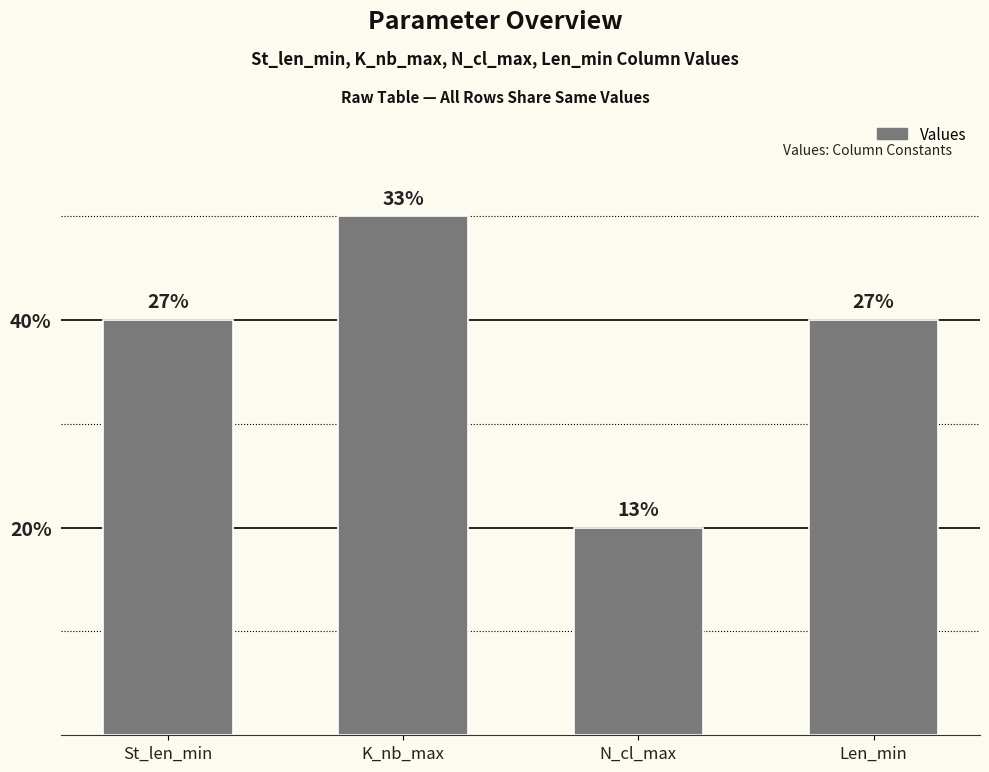

Are the bars horizontal?

No